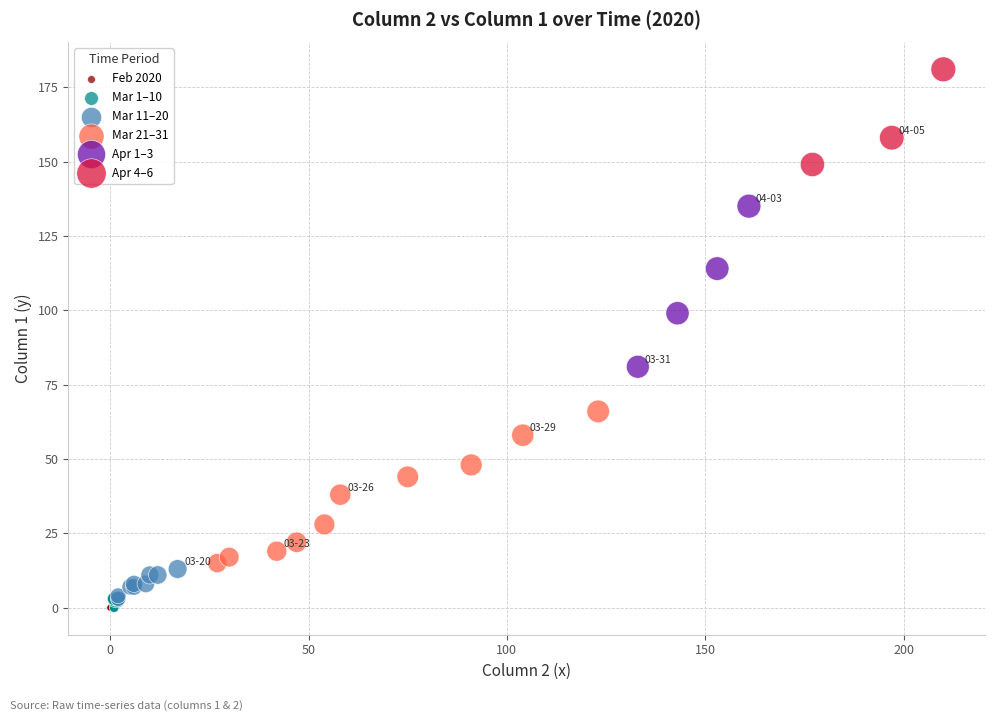

Which series reaches the maximum Y coordinate?

Apr 4–6